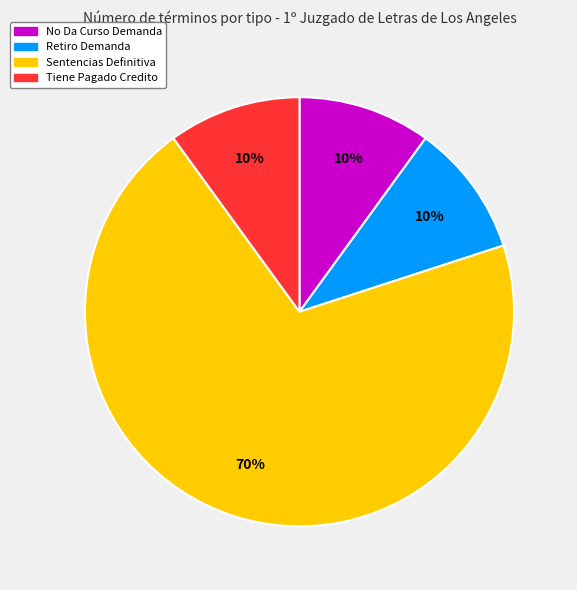

What is the majority slice?

Sentencias Definitiva